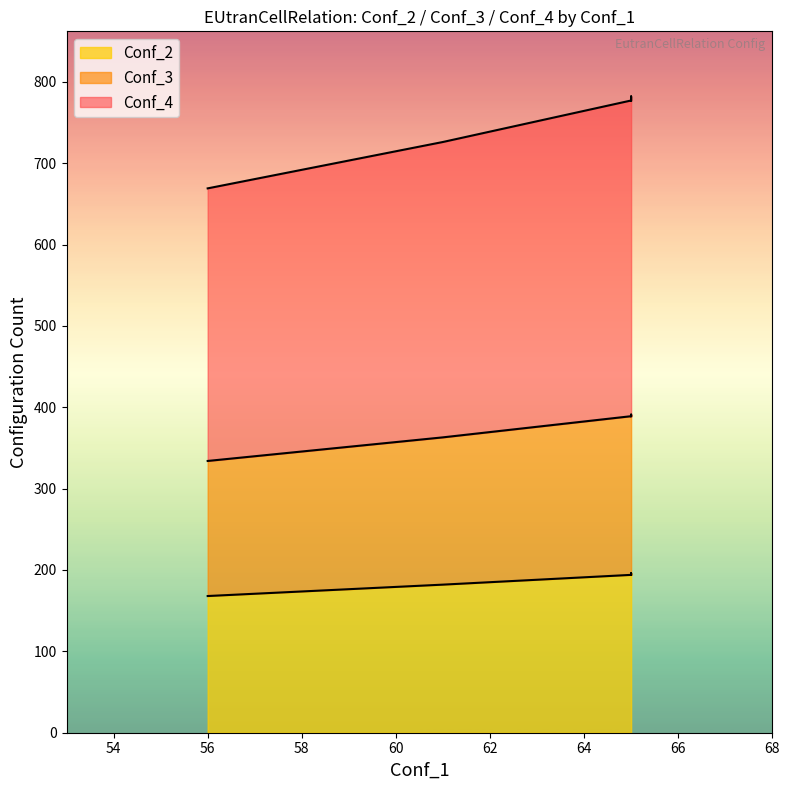

How many lines are shown in the chart?

3